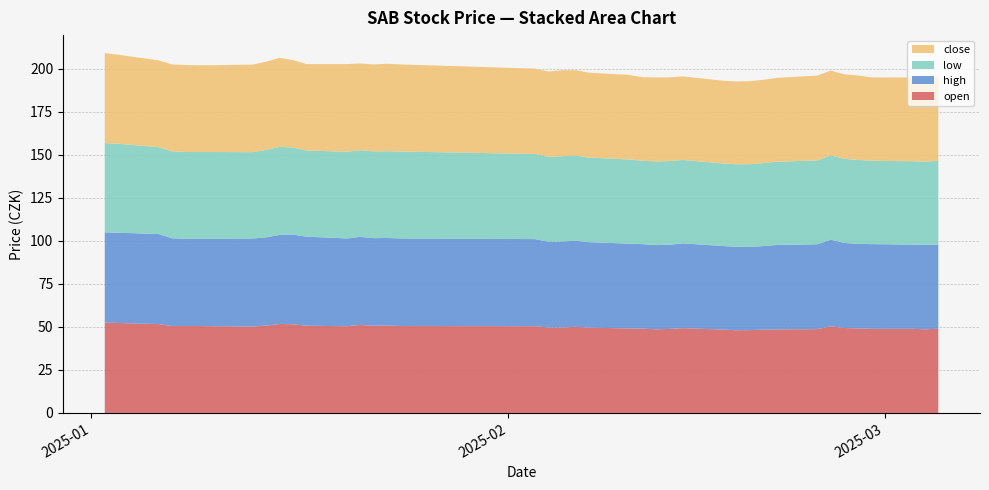

Reading left to right, extract all data points from this chart.

open: 52.5	52.3	51.6	50.5	50.5	50.5	50.4	50.2	50.8	51.7	51.5	50.7	50.4	51.2	50.7	50.8	50.5	50.4	49.7	49.7	50.0	49.6	49.1	49.0	48.6	48.8	49.3	48.5	48.1	48.2	48.5	48.5	48.7	50.3	49.4	49.1	48.9	48.9	48.6	48.9
high: 52.5	52.4	52.4	51.0	50.7	50.8	50.8	51.2	51.3	51.7	52.1	51.7	51.0	51.2	50.9	50.9	50.9	50.6	49.9	50.0	50.0	49.7	49.3	49.1	48.9	48.9	49.3	48.5	48.5	48.4	48.5	49.1	49.3	50.3	49.4	49.2	49.2	48.9	49.0	49.0
low: 51.8	51.7	50.4	50.5	50.4	50.3	50.4	50.1	50.8	51.2	50.6	50.0	50.4	50.3	50.4	50.4	50.5	49.5	49.3	49.6	49.6	49.2	48.9	48.5	48.6	48.6	48.5	48.0	48.0	48.1	48.3	48.4	48.7	49.0	48.9	48.7	48.5	48.5	48.5	48.5
close: 52.3	51.7	50.4	50.5	50.5	50.4	50.4	50.9	51.3	51.7	50.8	50.2	50.9	50.4	50.5	50.8	50.6	49.6	49.6	50.0	49.6	49.3	49.1	48.5	48.8	48.6	48.5	48.1	48.2	48.3	48.4	48.7	49.3	49.3	49.1	49.1	48.5	48.6	48.9	48.7